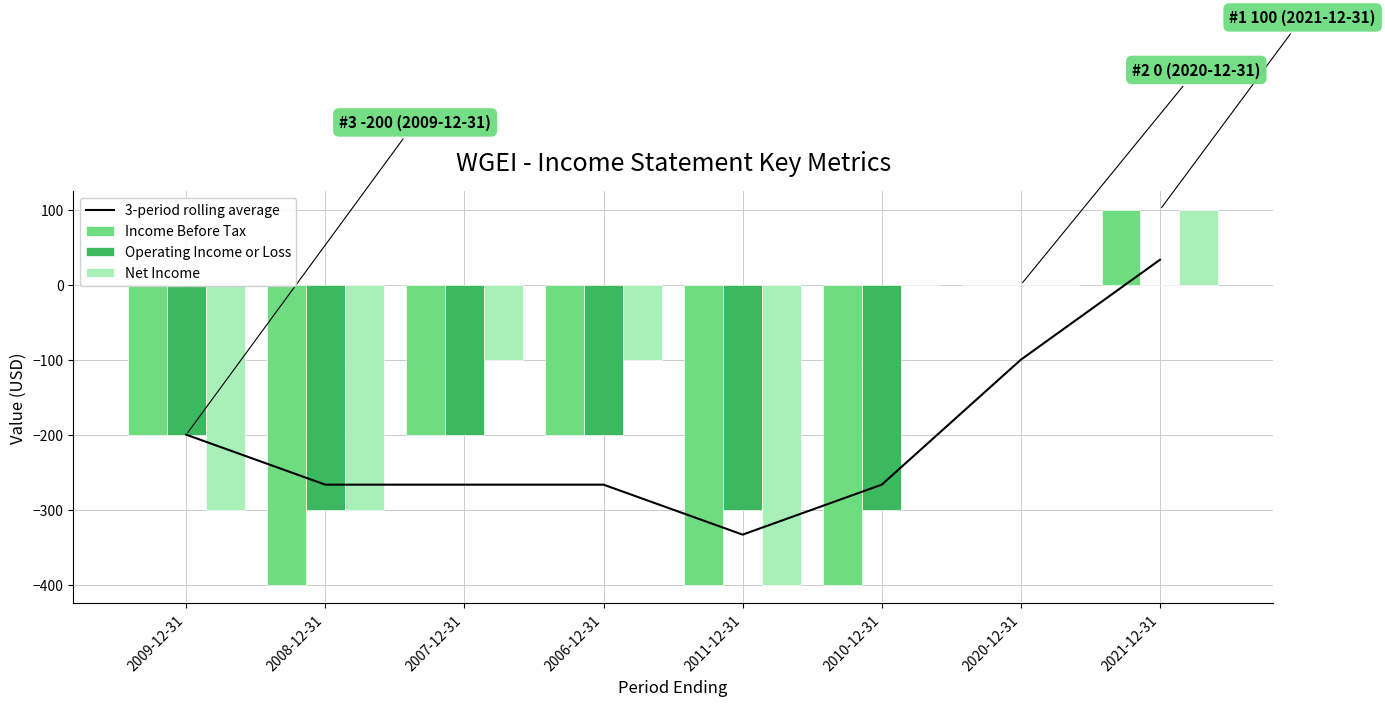

List the labels in order of 3-period rolling average value, smallest first.

2011-12-31, 2008-12-31, 2007-12-31, 2006-12-31, 2010-12-31, 2009-12-31, 2020-12-31, 2021-12-31